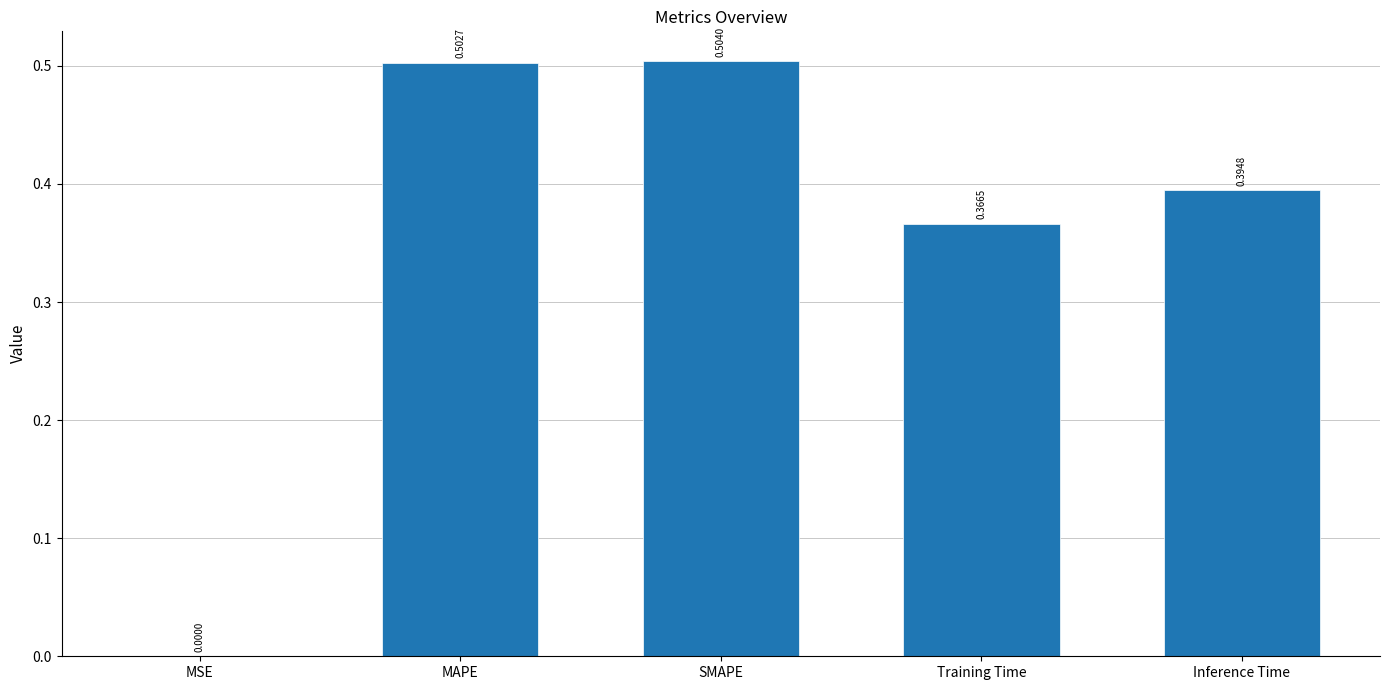

At which category does the chart reach its peak across all series?

SMAPE